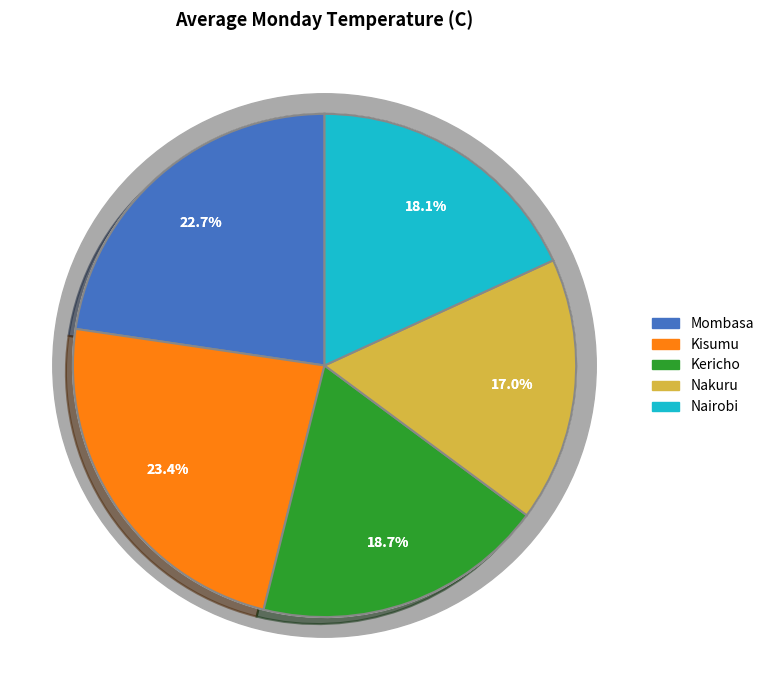

Which has a higher value, Nakuru or Nairobi?

Nairobi